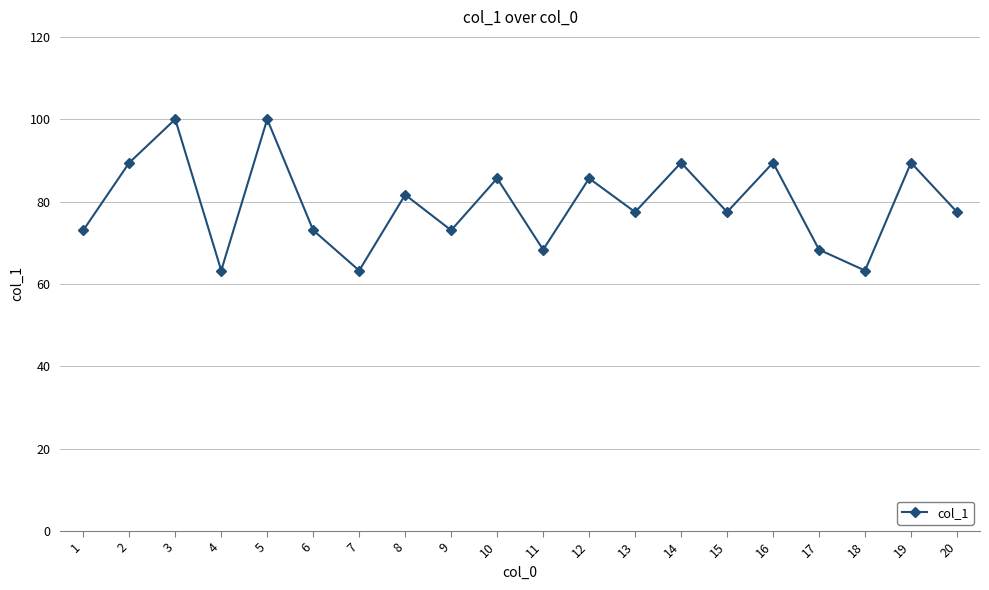

Reading left to right, transcribe all the data shown in this chart.

1=73.0	2=89.4	3=100.0	4=63.2	5=100.0	6=73.0	7=63.2	8=81.6	9=73.0	10=85.6	11=68.3	12=85.6	13=77.5	14=89.4	15=77.5	16=89.4	17=68.3	18=63.2	19=89.4	20=77.5